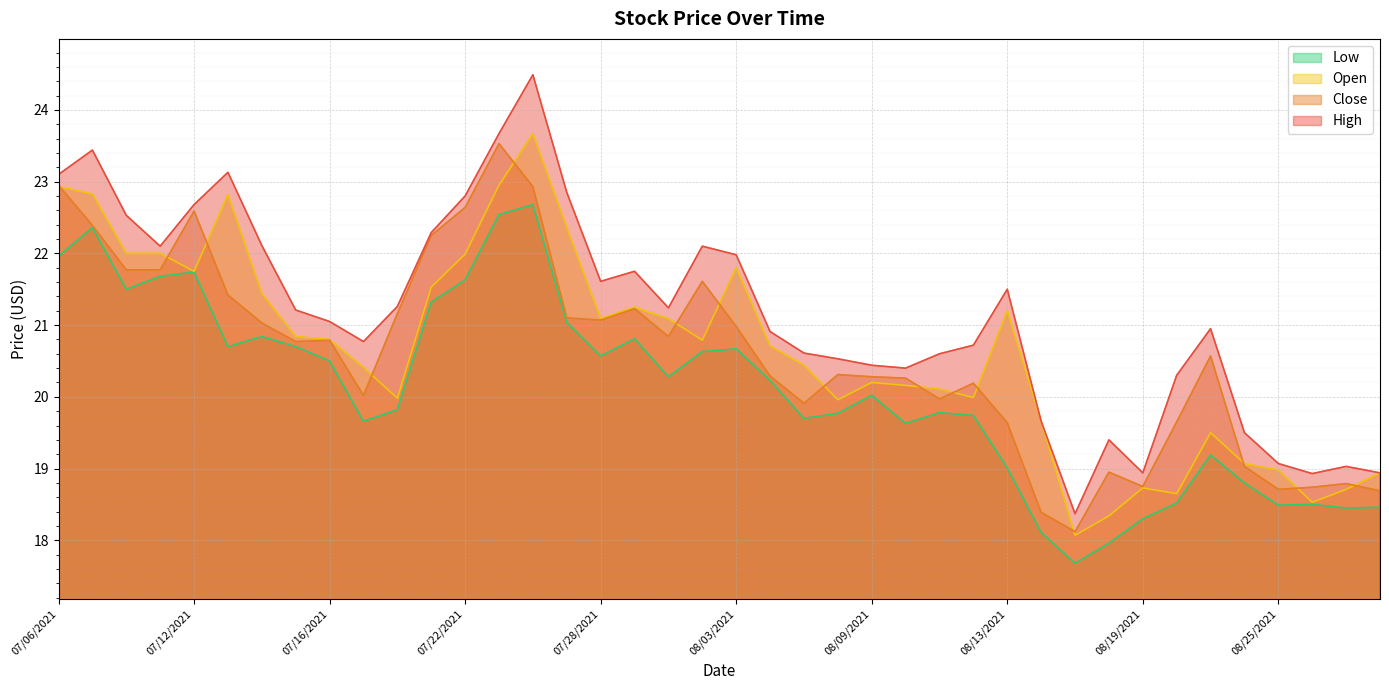

In Close, how many points are lower than both neighbors (excluding endpoints)?

9